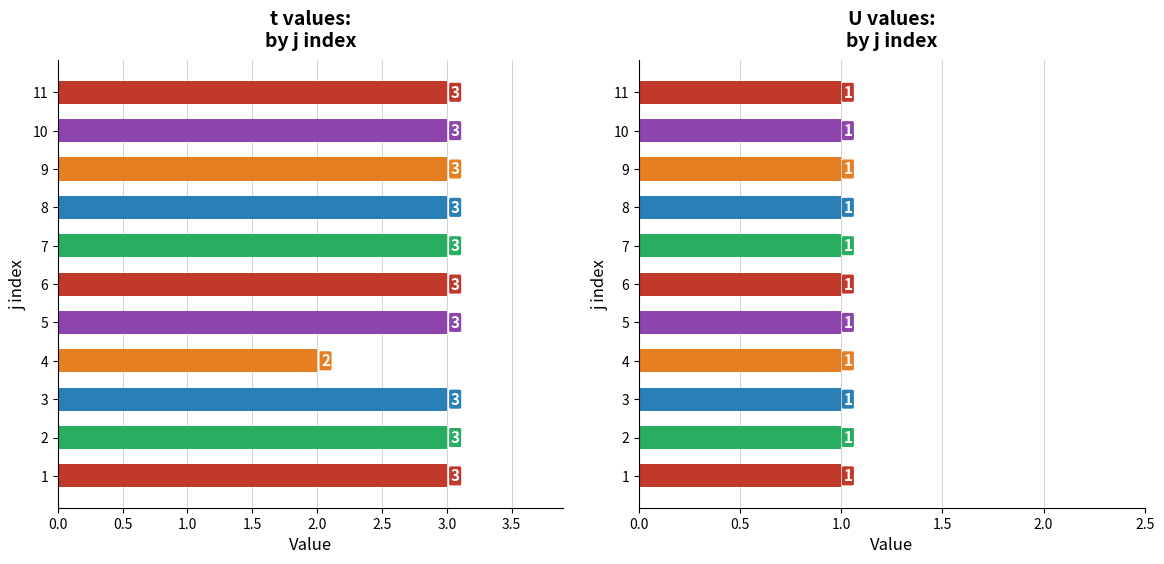

How many categories are shown in the chart?

11